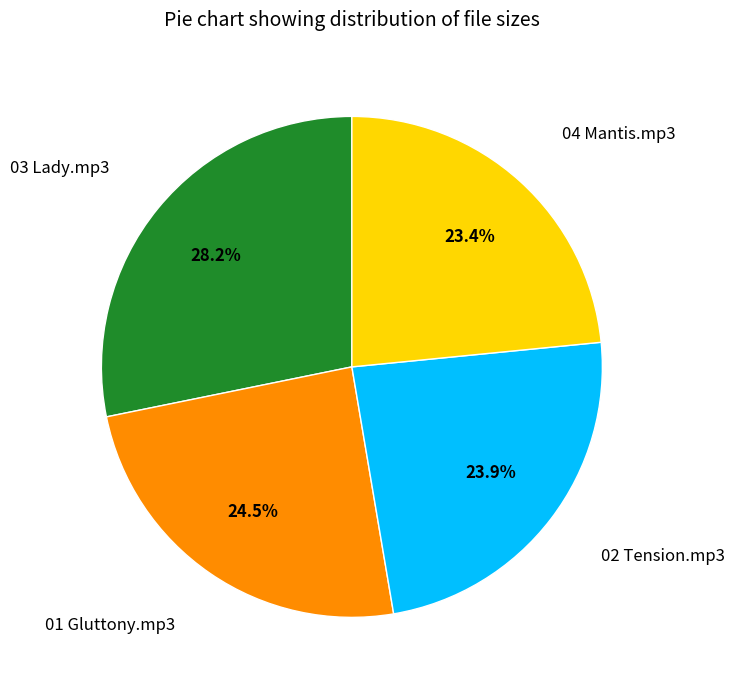

Is there any slice that represents more than half of the pie?

No